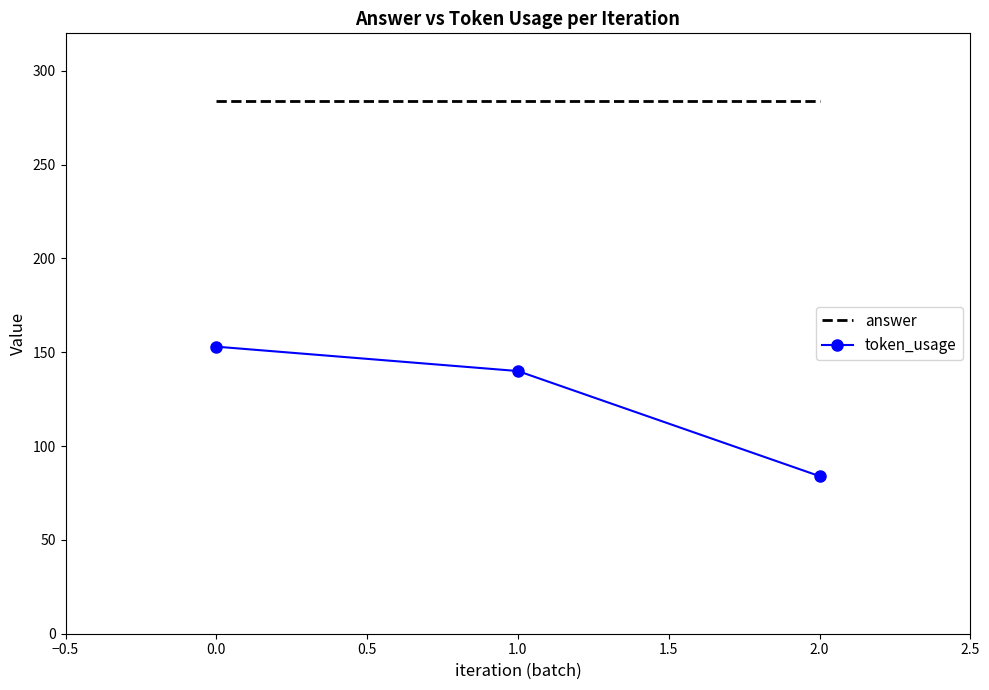

How many values in the token_usage series are below 140?

1